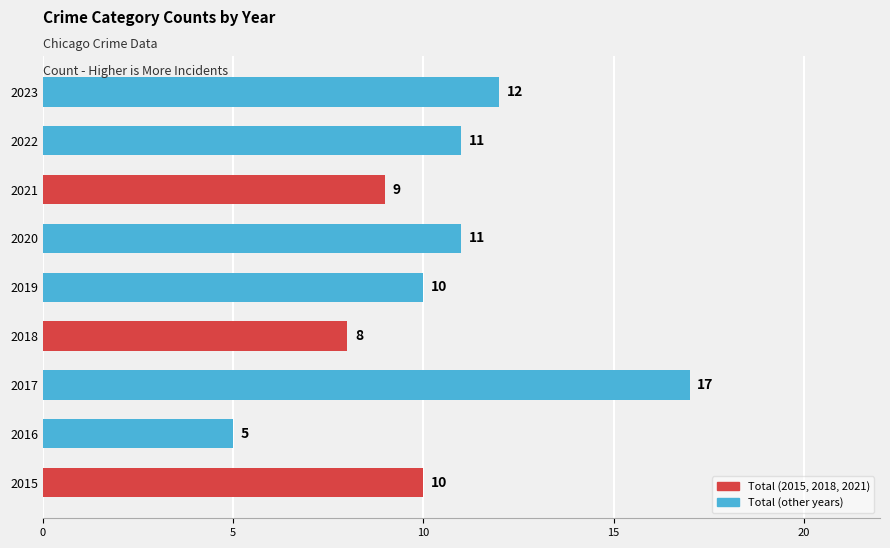

True or false: the data shows 11 at 2022.

True